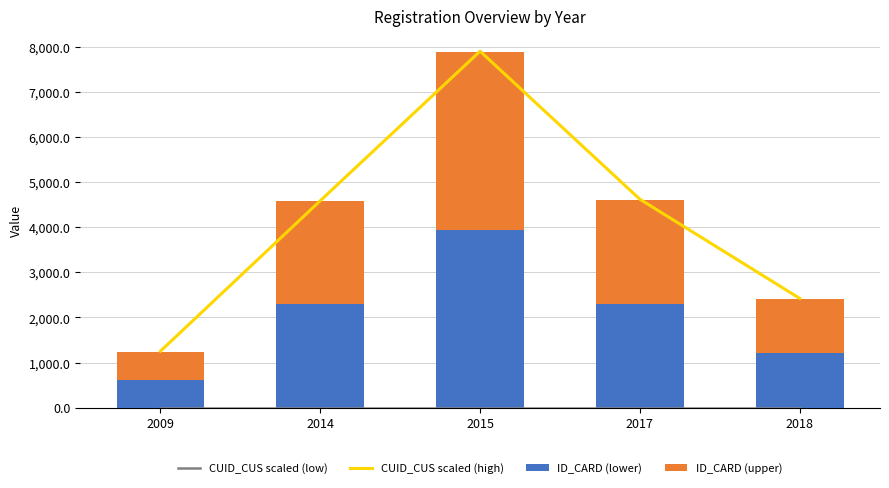

Is it true that CUID_CUS scaled (low) equals 4.1 at 2017?

False